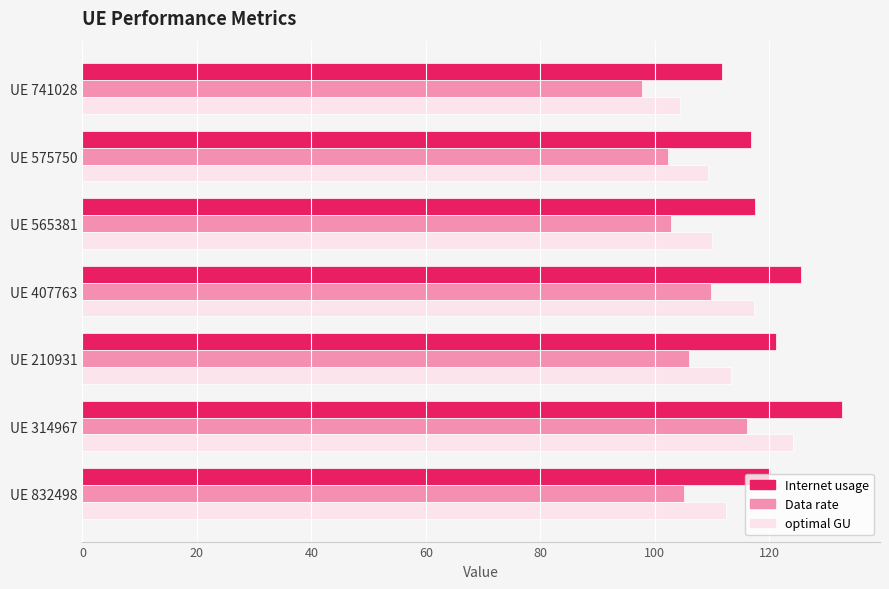

Which series has the widest spread of values?

Internet usage